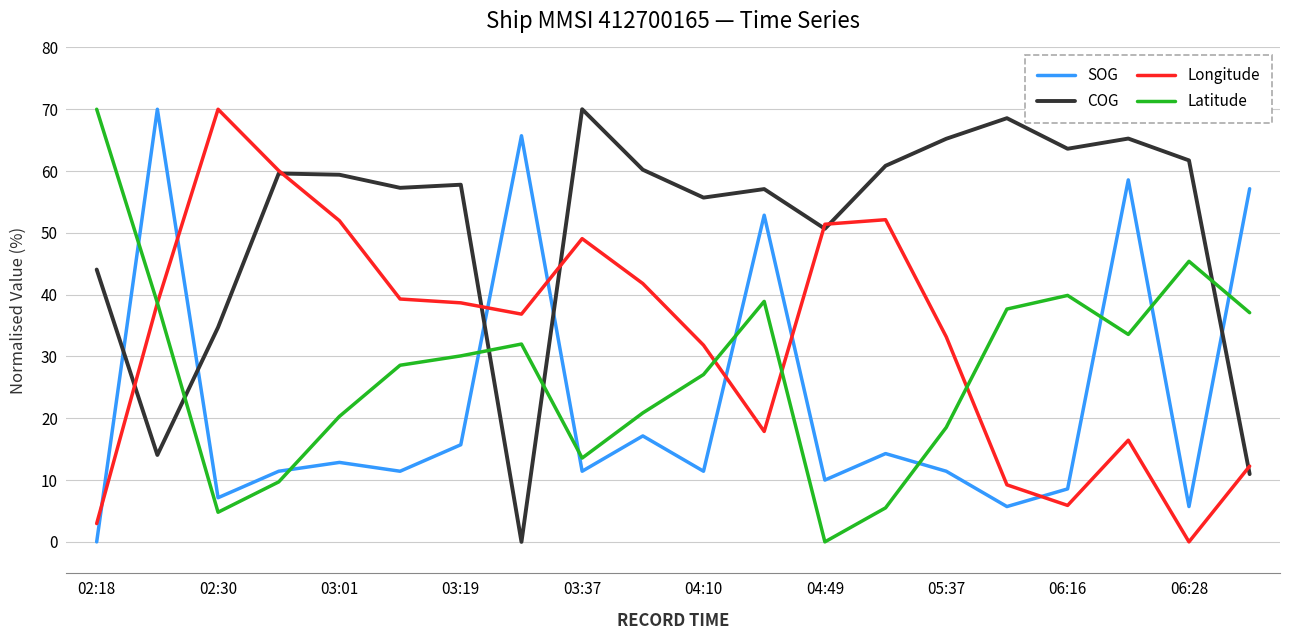

What is the maximum value shown in the chart?

70.0